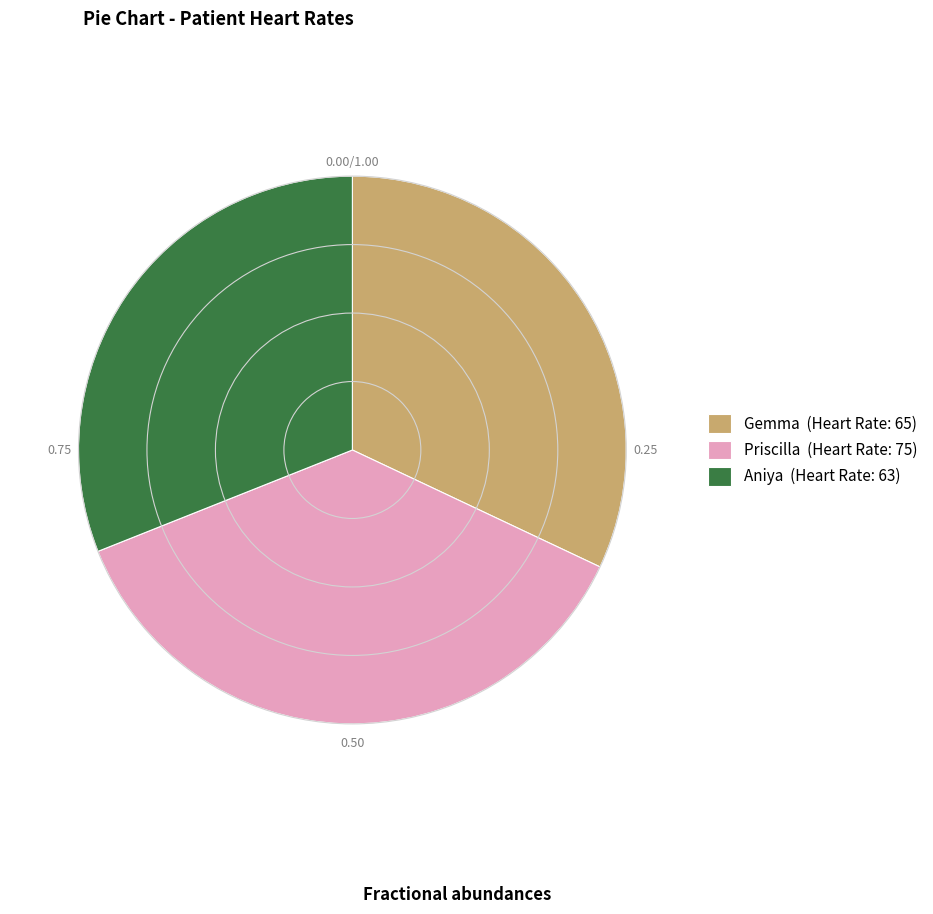

Approximately how many times larger is the value at Aniya compared to Priscilla?

0.8